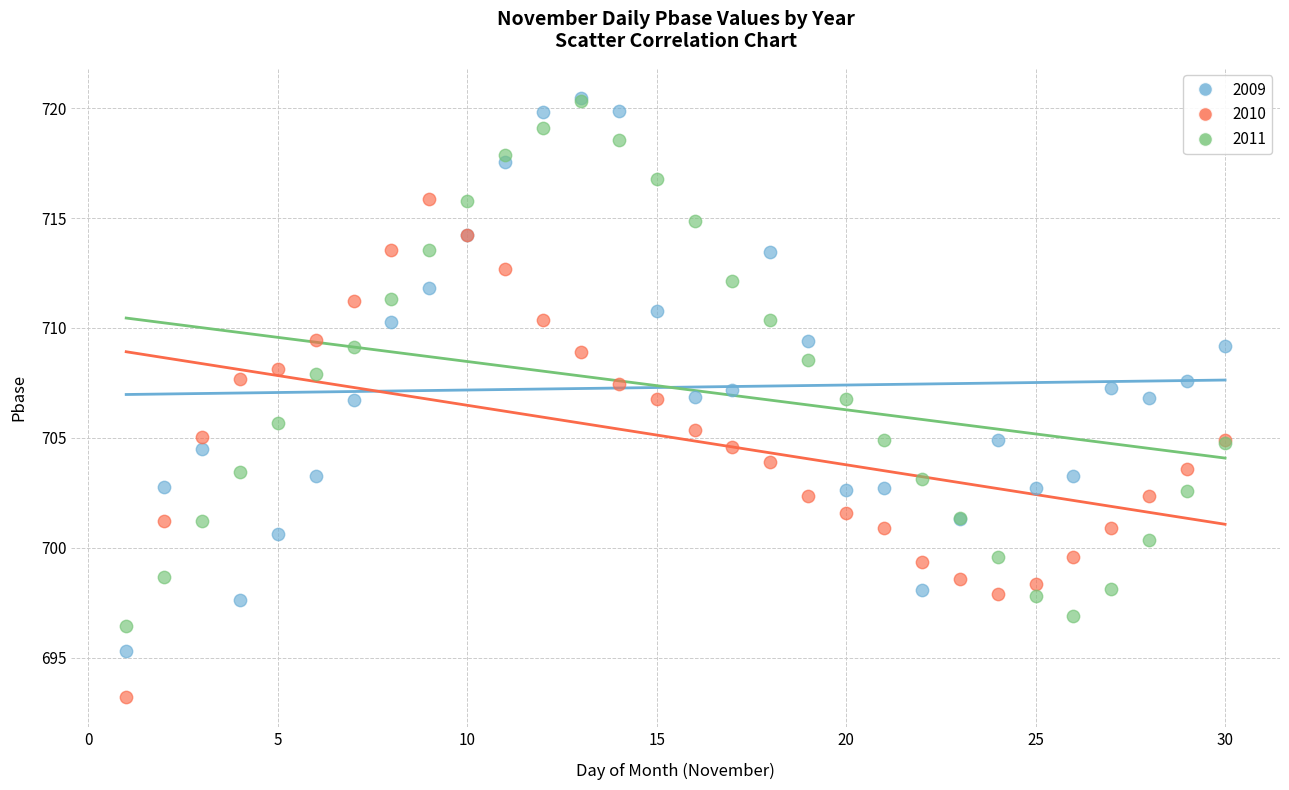

What are all the series names shown in the legend?

2009, 2010, 2011